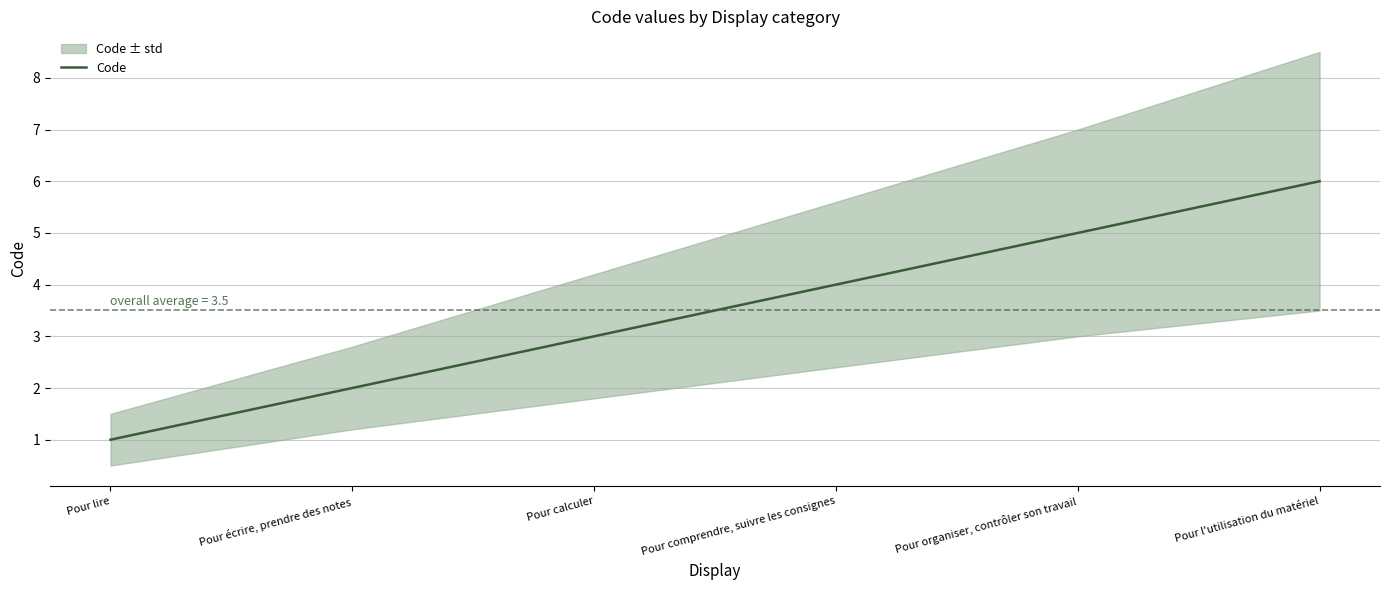

Where is the data nearest to the value 3?

Pour calculer